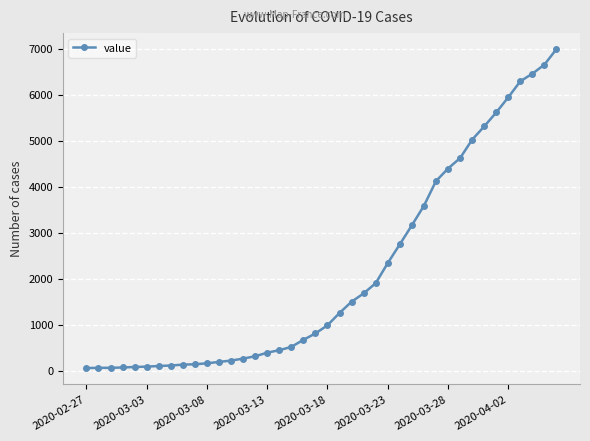

What is the greatest value displayed?

6995